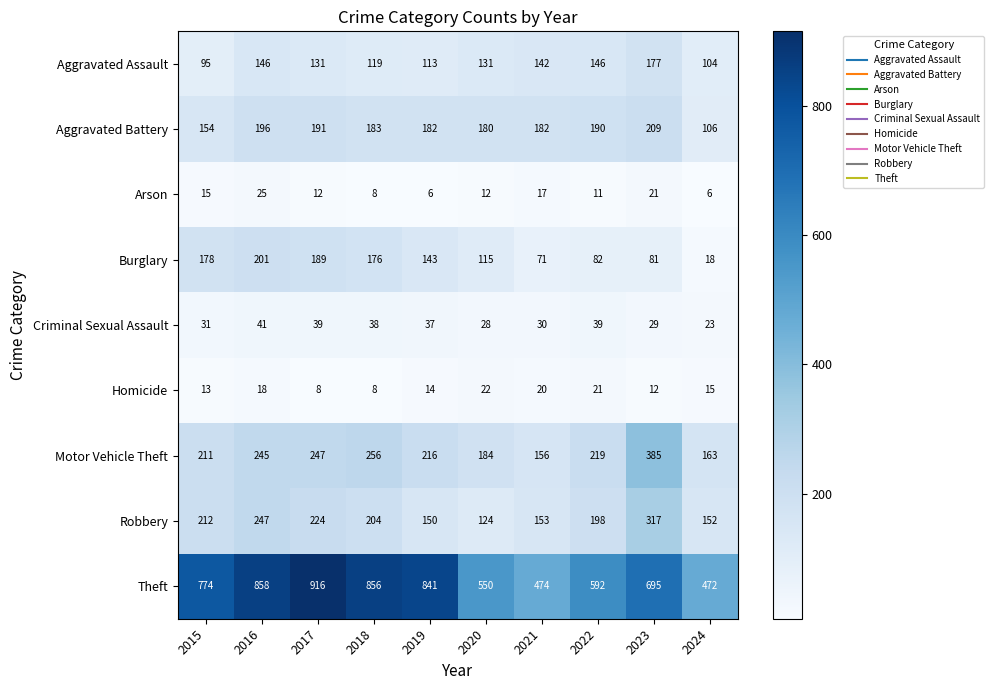

Read the Aggravated Battery value at 2018, to the nearest 10.

180